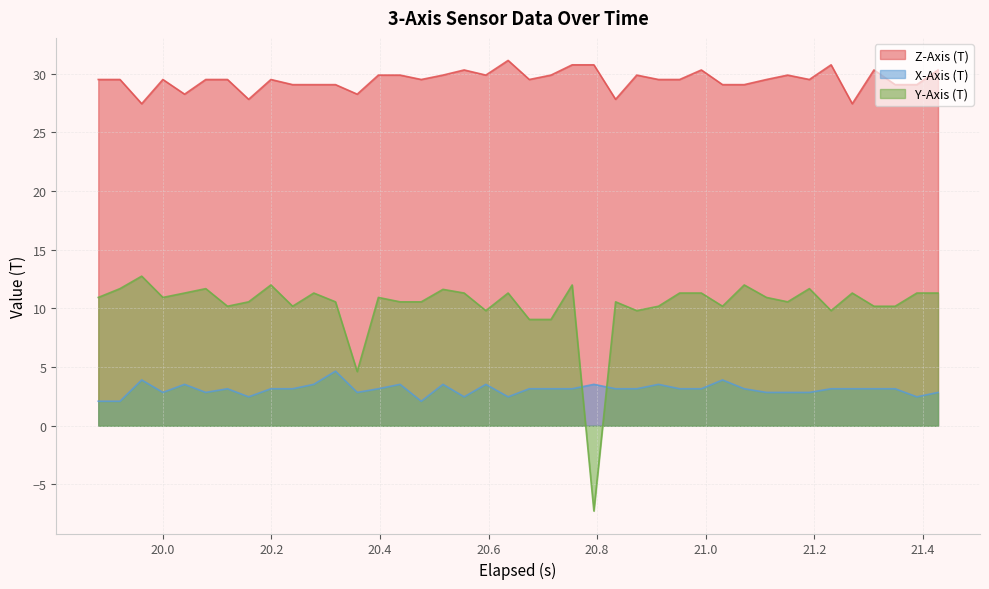

In X-Axis (T), how many points are lower than both neighbors (excluding endpoints)?

8